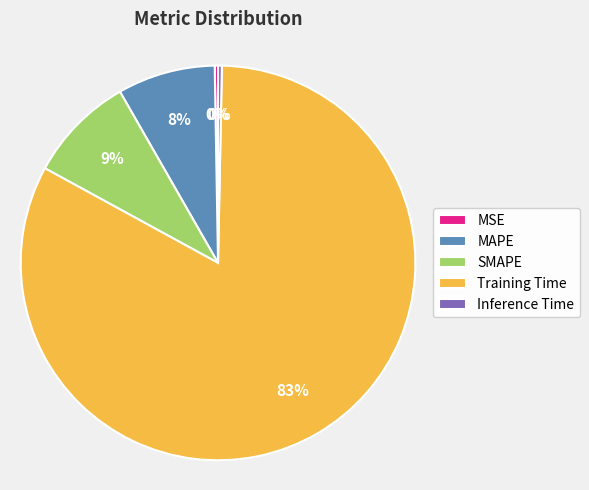

Do Training Time and MAPE together represent more than half of the pie?

Yes